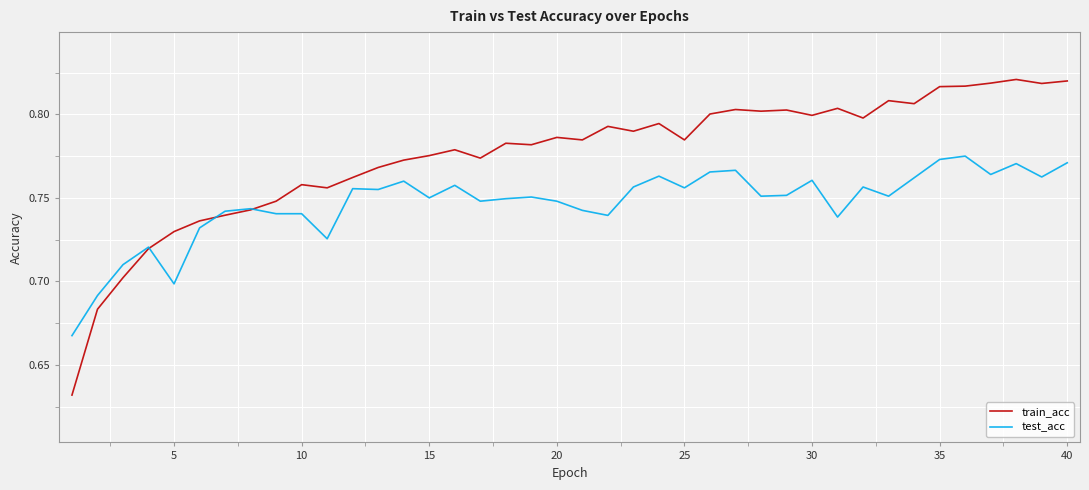

True or false: test_acc has more than 2 interior local peaks.

True